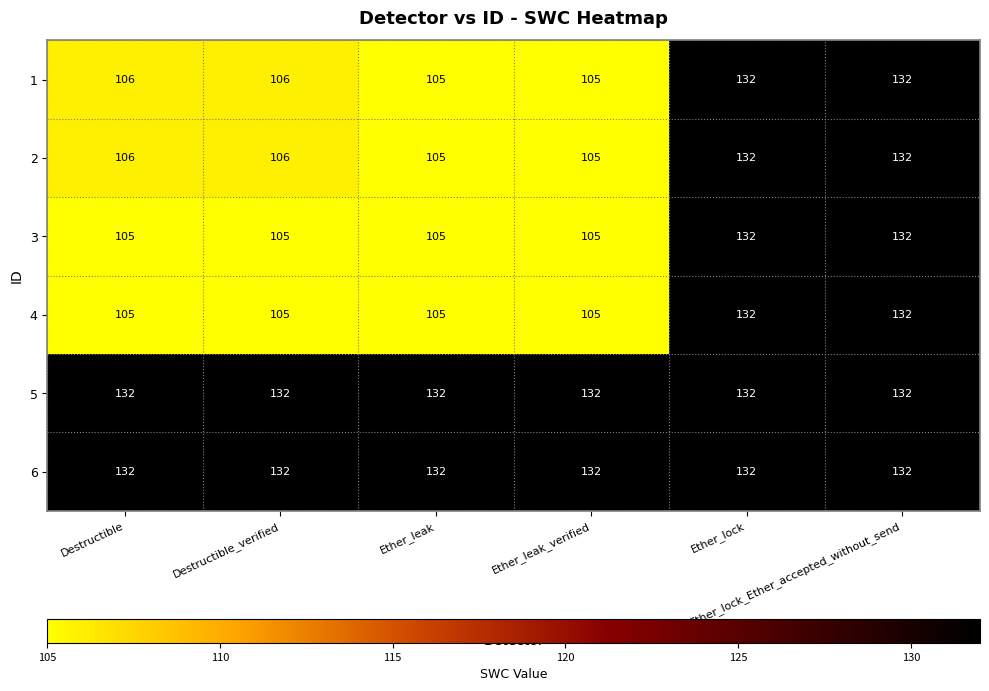

How many 3 values are between 105 and 132?

6